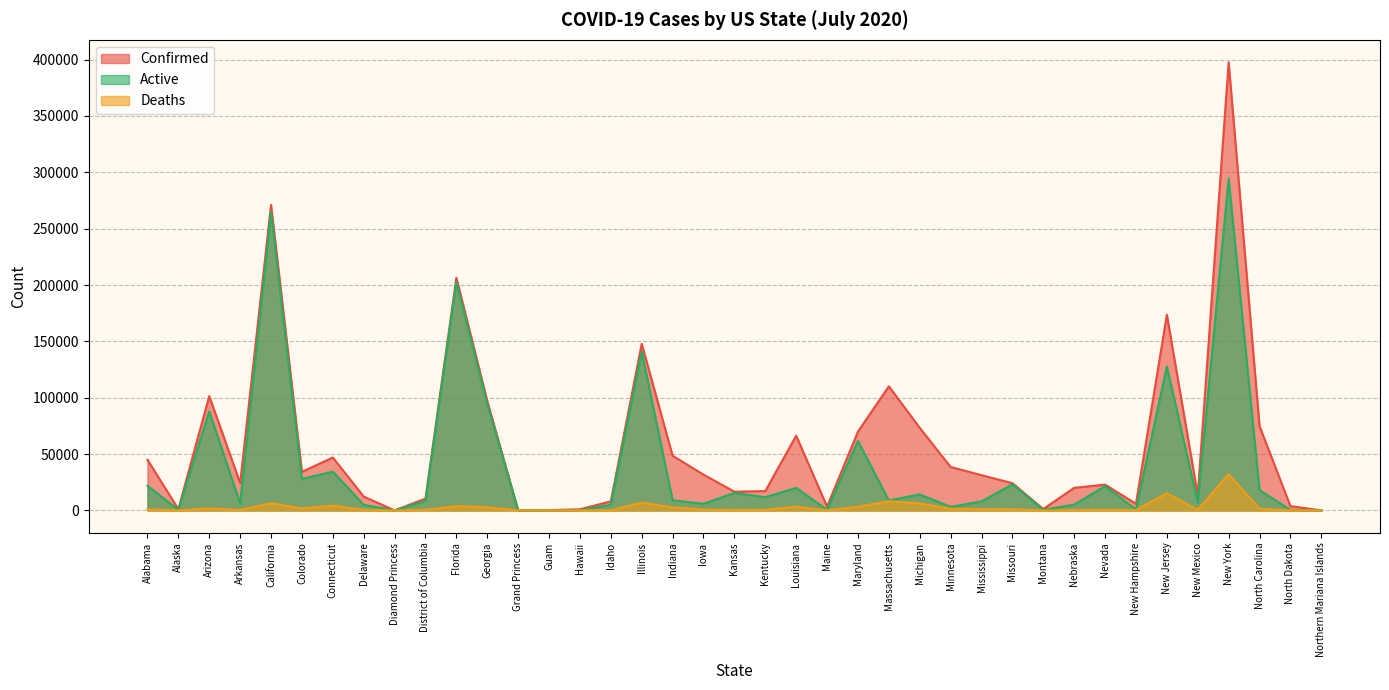

True or false: Deaths has a value of 16 at Alaska.

True